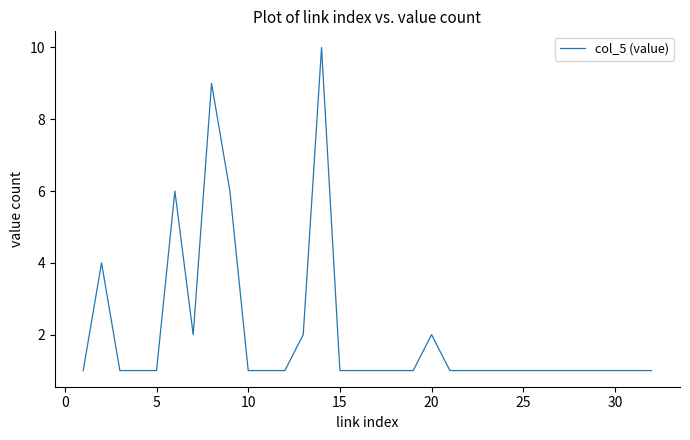

What is the difference between the maximum and minimum values?

9